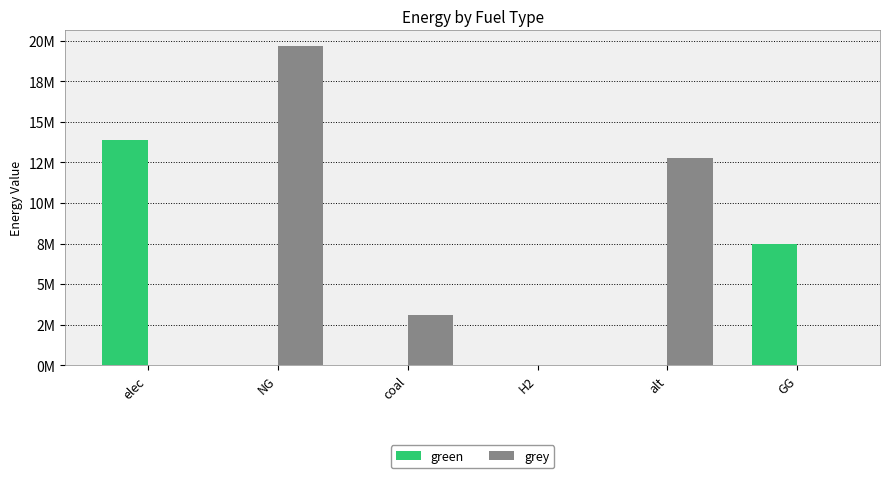

Is the value of green at alt greater than the value of grey at H2?

No